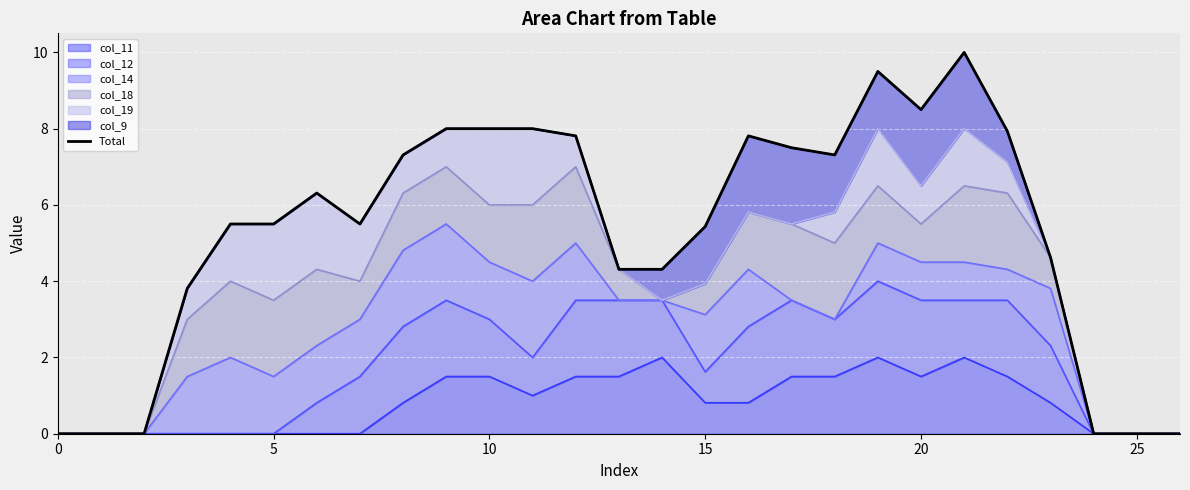

What is the maximum value for col_11?

2.0